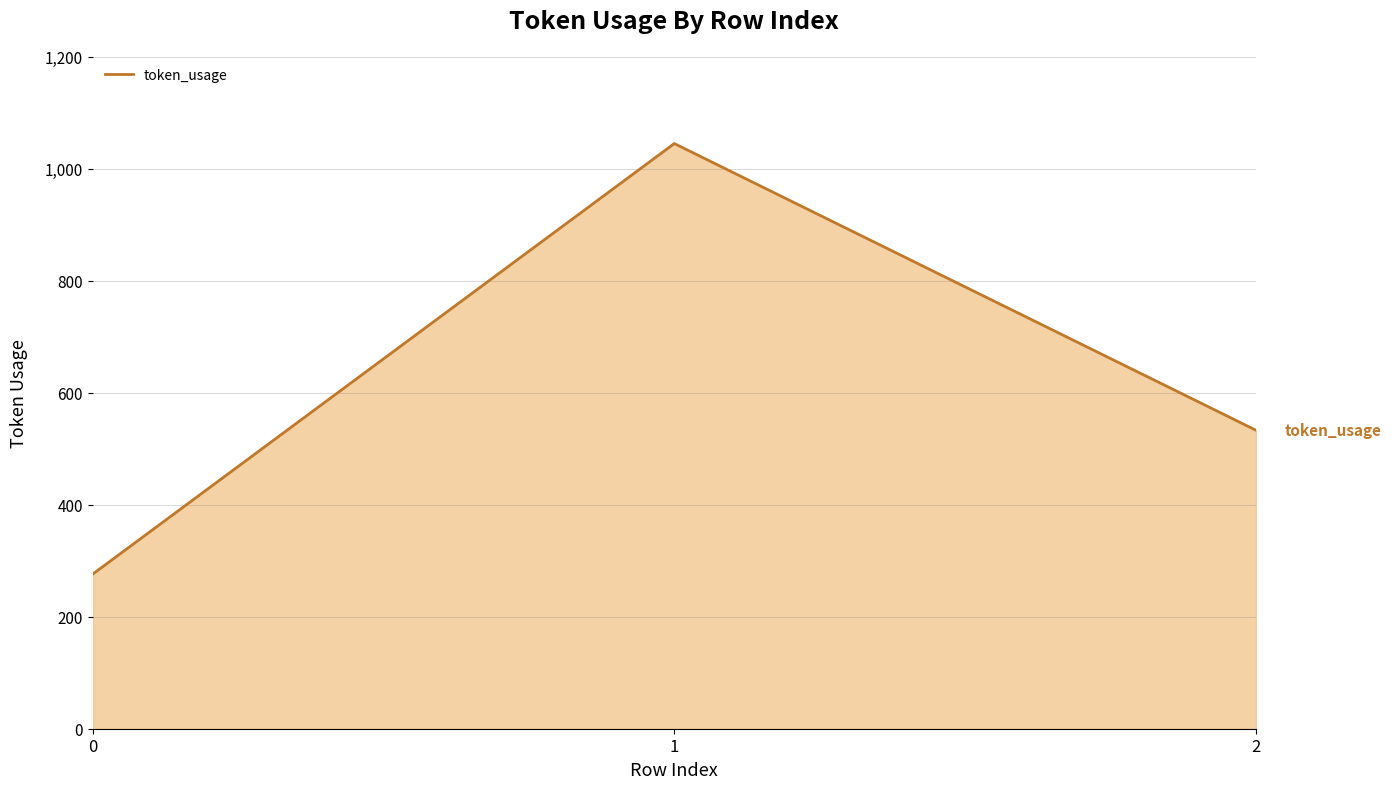

How many distinct data groups are displayed?

1